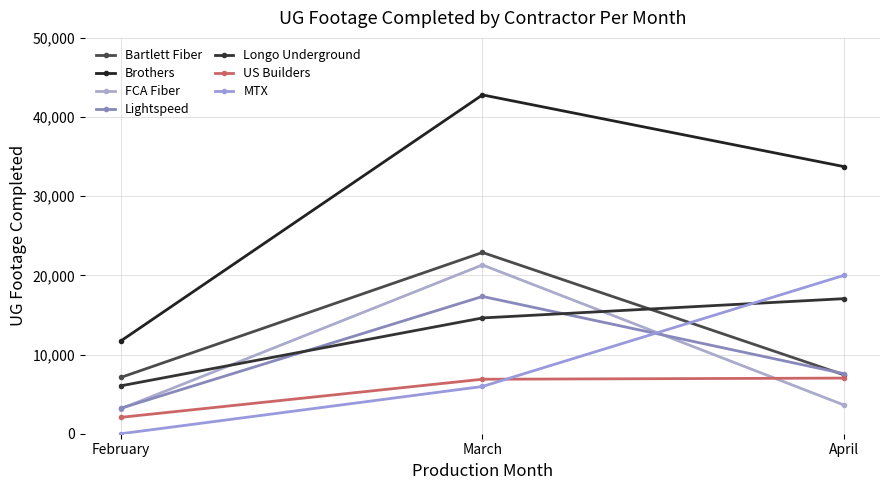

How many distinct data groups are displayed?

7